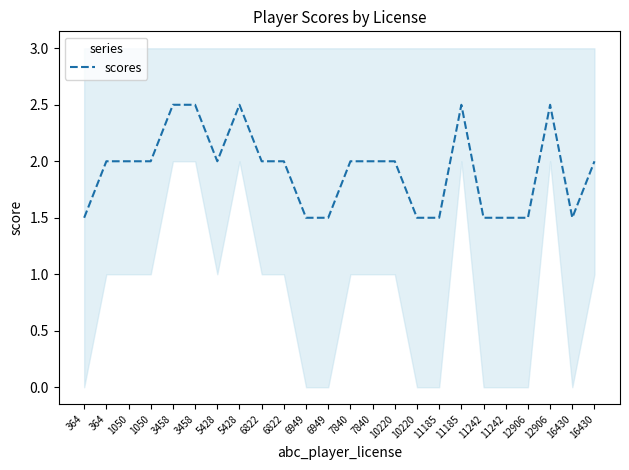

The chart shows a value of 1.5 at 6949. True or false?

True